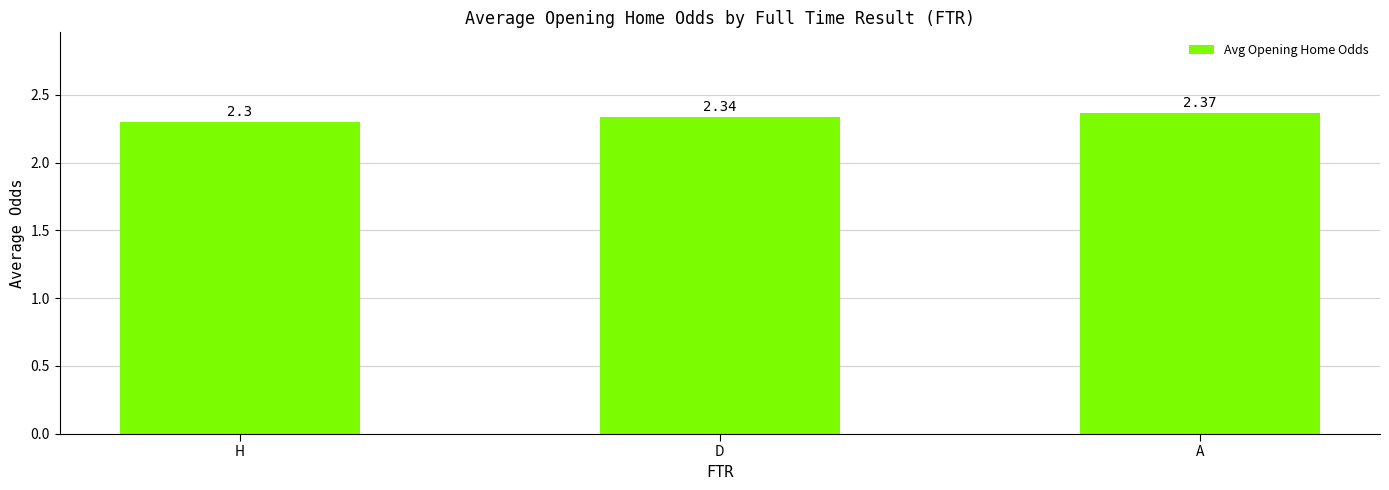

At which category does the chart reach its minimum across all series?

H